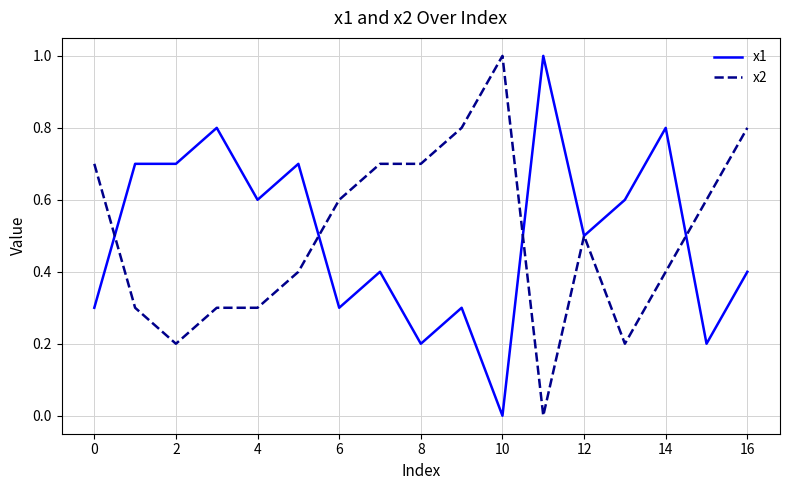

Does the chart display data point markers on the line(s)?

No